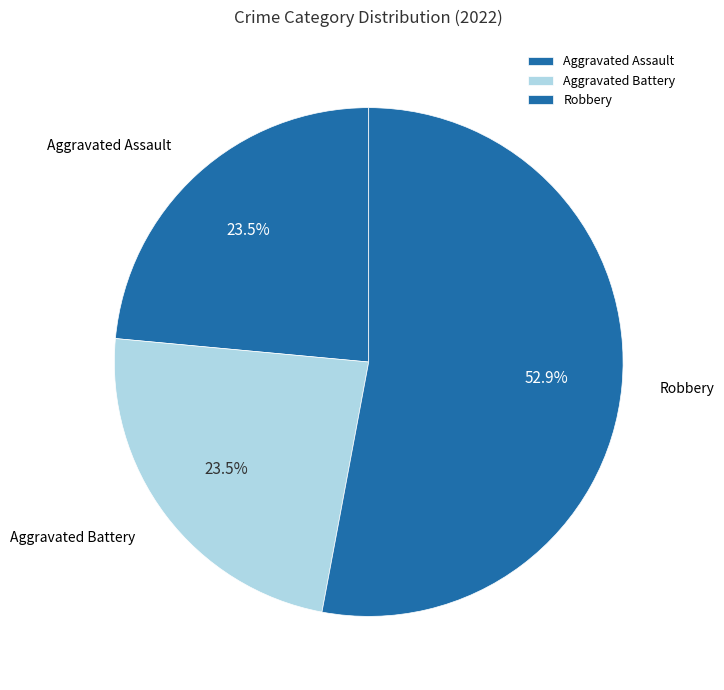

Does any single category account for the majority?

Yes